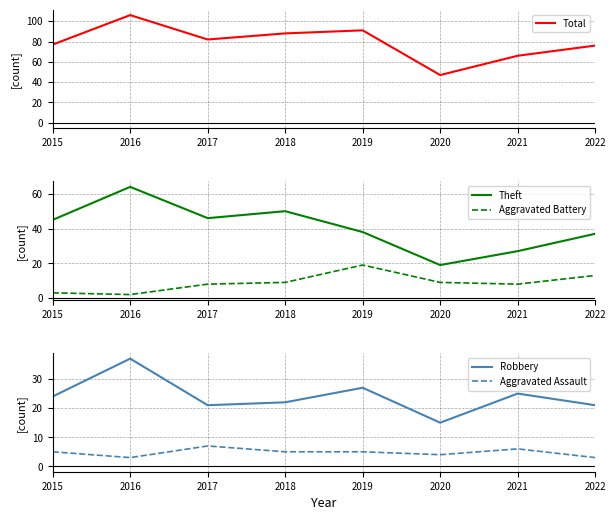

Between 2019 and 2022, which series saw the biggest shift?

Total